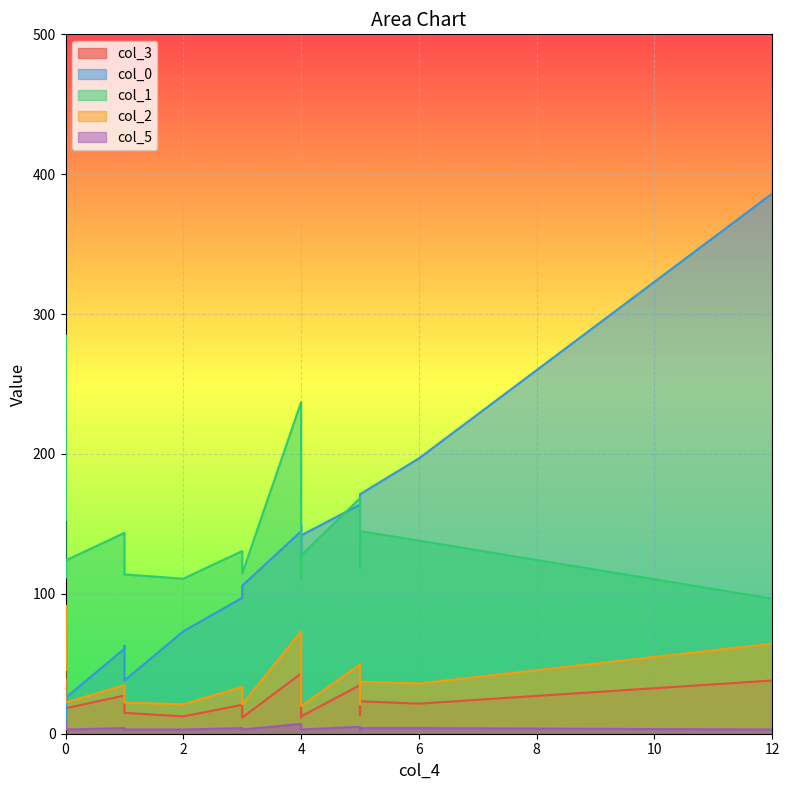

Is the value of col_2 at 12 greater than the value of col_0 at 1?

Yes